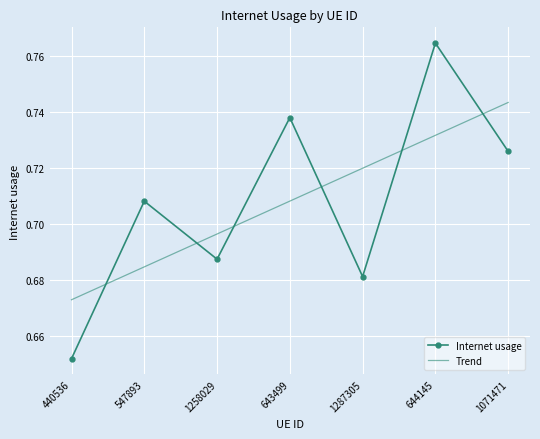

True or false: Internet usage has a value of 0.3 at 1258029.

False